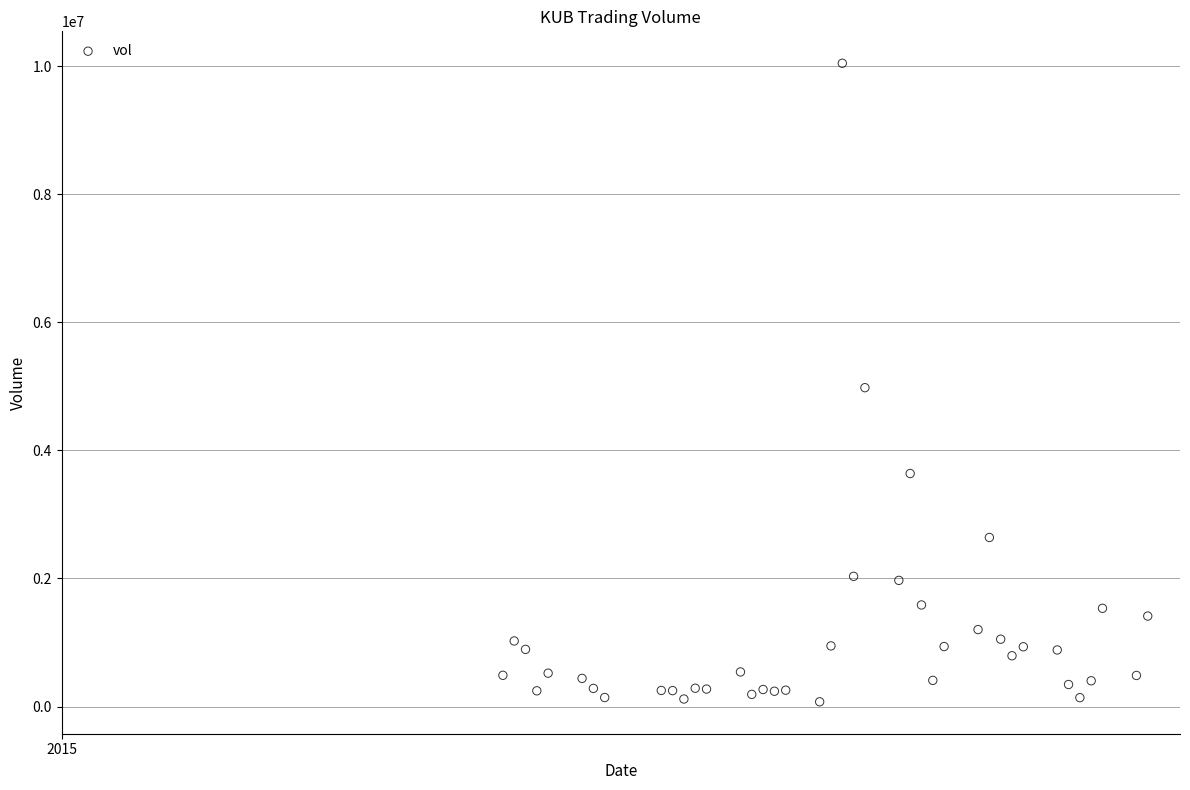

What is the range of Y values (max minus min)?

9973100